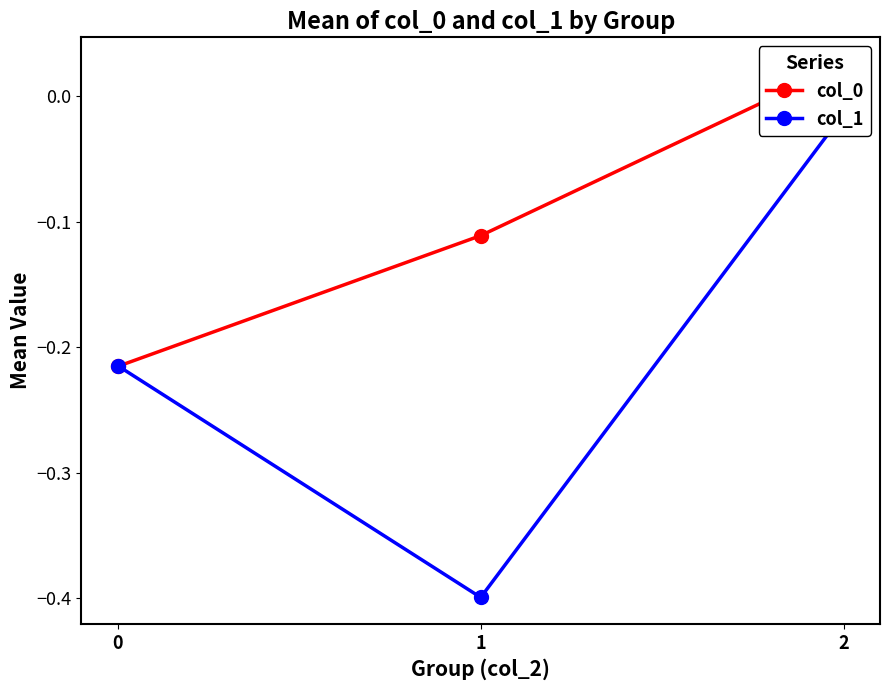

Read the col_1 value at 0.

-0.2